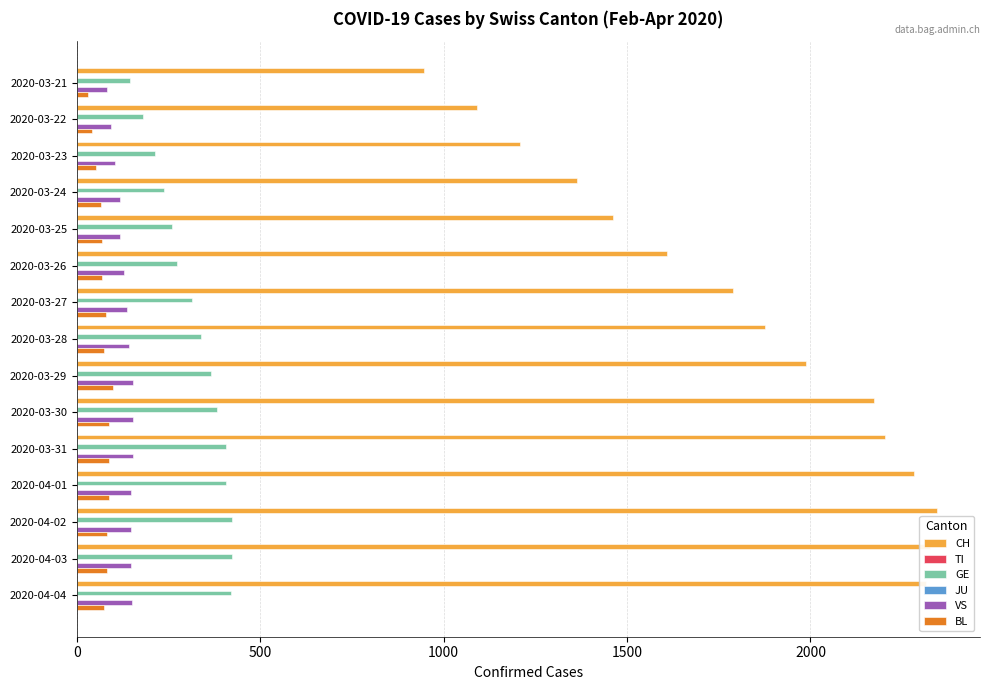

The value of BL at 2020-04-04 is 18.5. True or false?

False